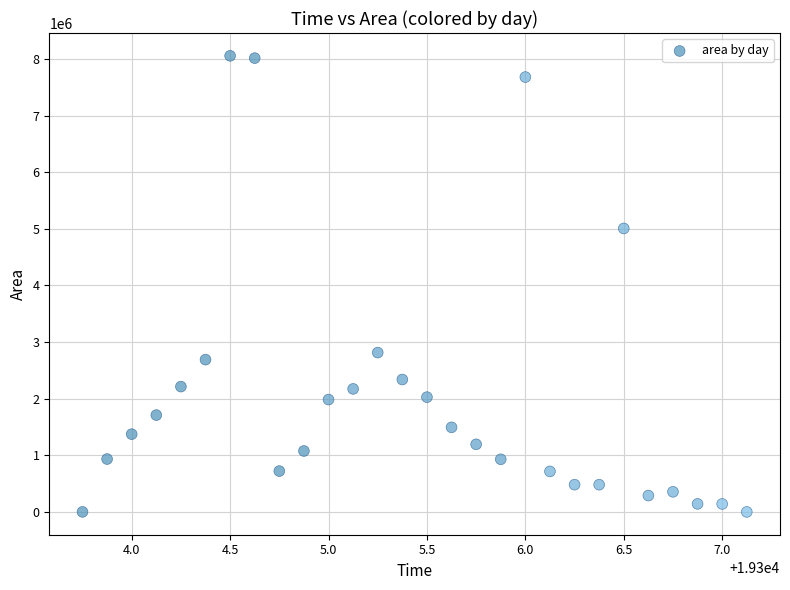

What is the range of Y values (max minus min)?

8054375